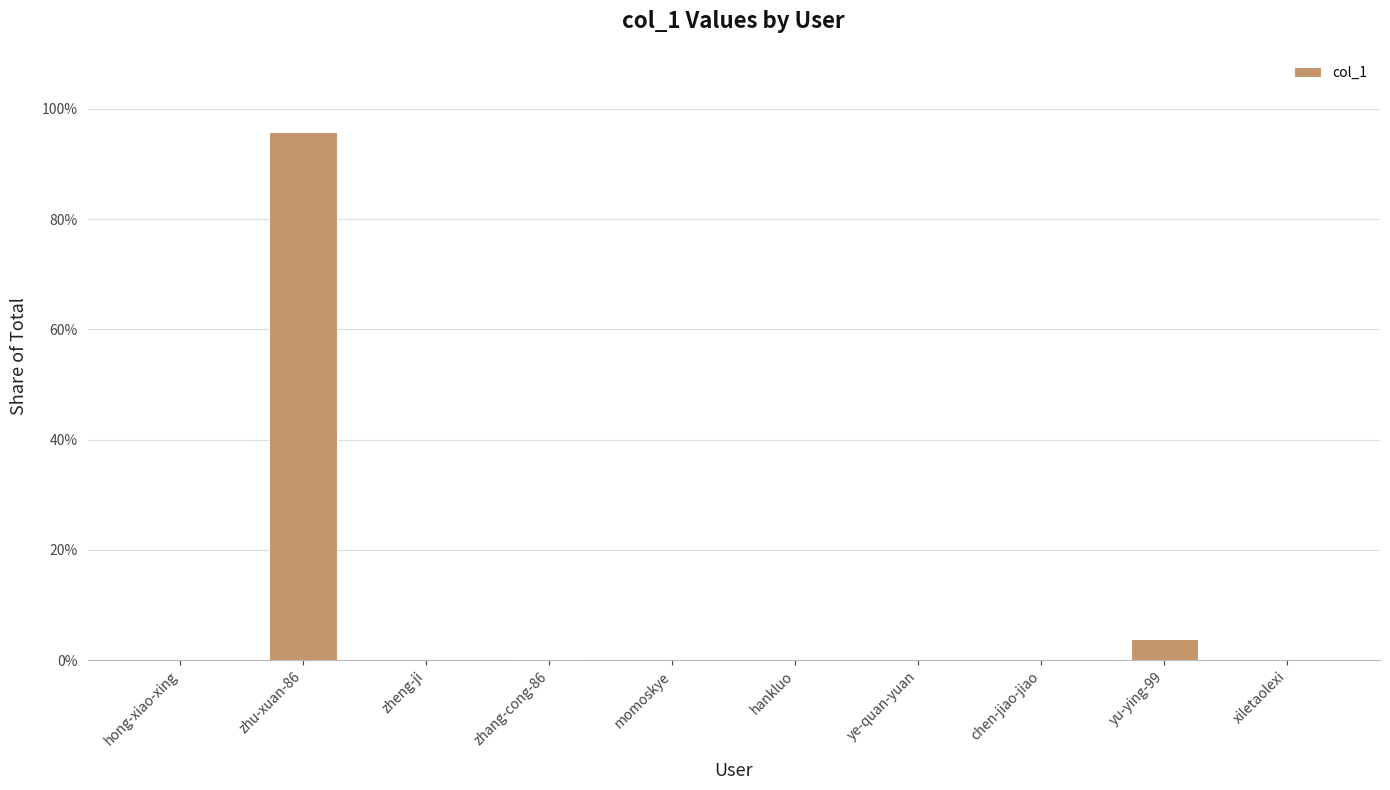

Are the bars grouped side by side (vs. stacked)?

No